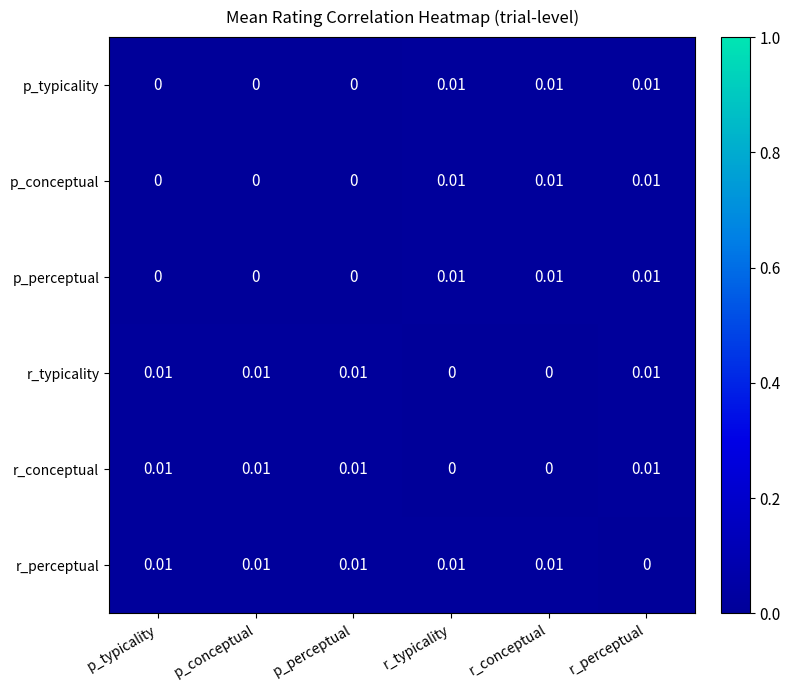

At which category is the sum across all series the highest?

r_perceptual